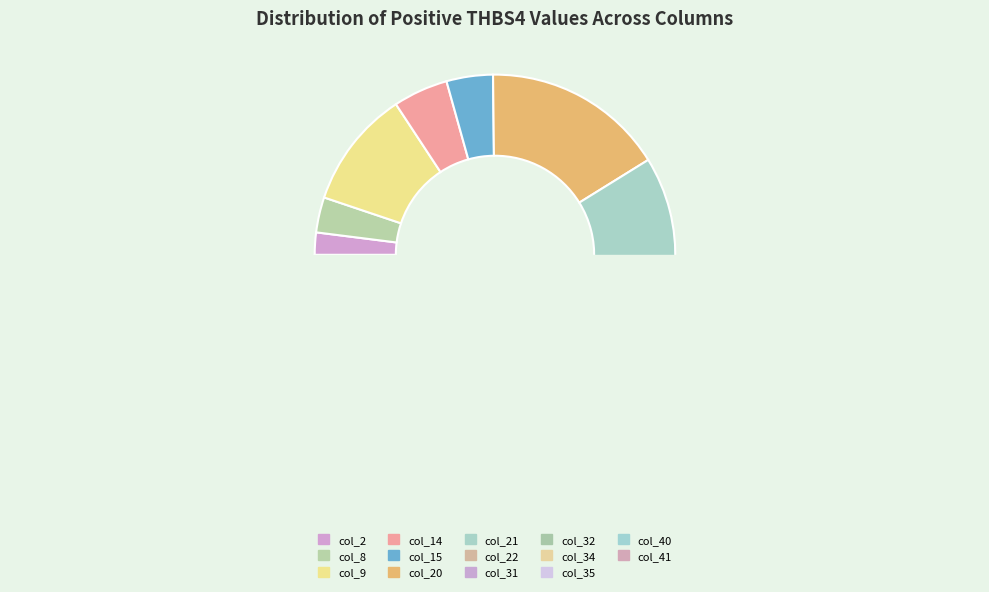

Is there any slice that represents more than half of the pie?

No